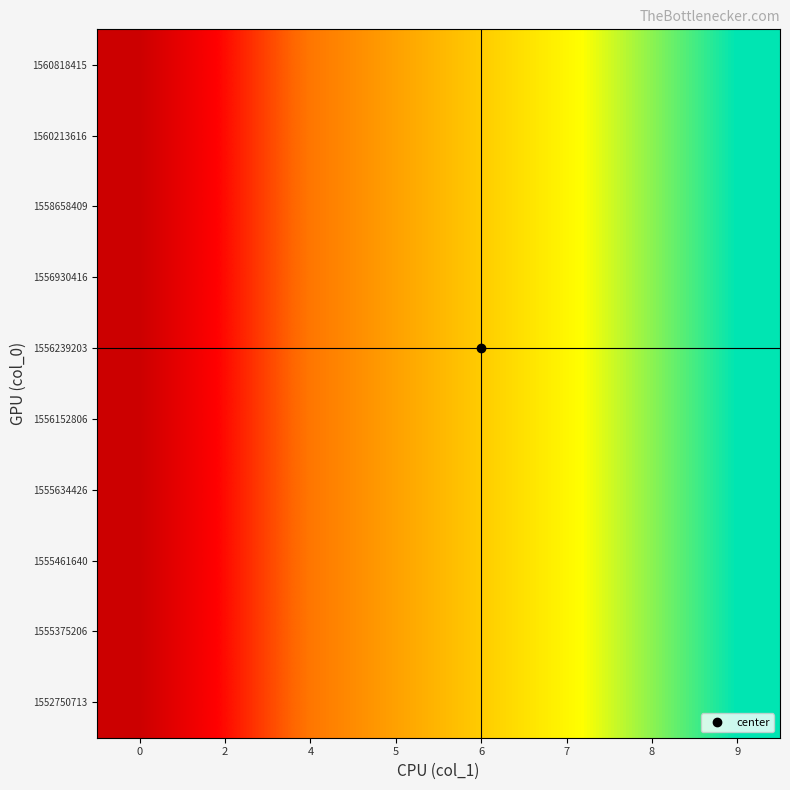

Rank the series at 8 from highest to lowest value.

1552750713, 1555375206, 1555461640, 1555634426, 1556152806, 1556239203, 1556930416, 1558658409, 1560213616, 1560818415